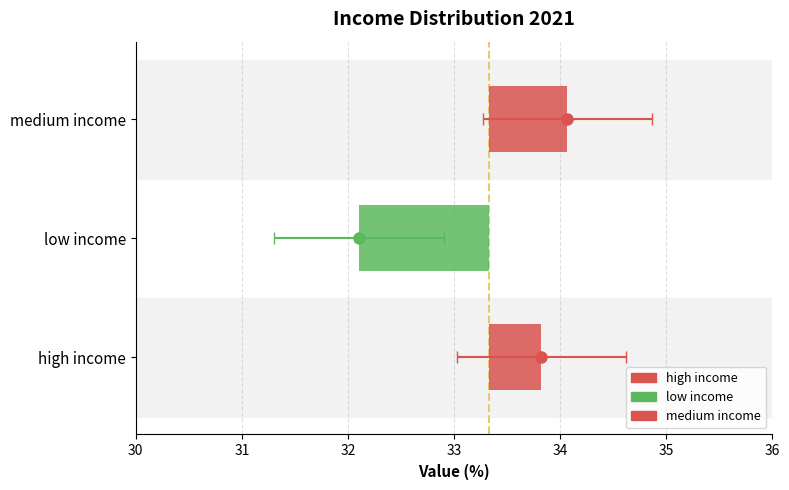

What is the average value?

33.3